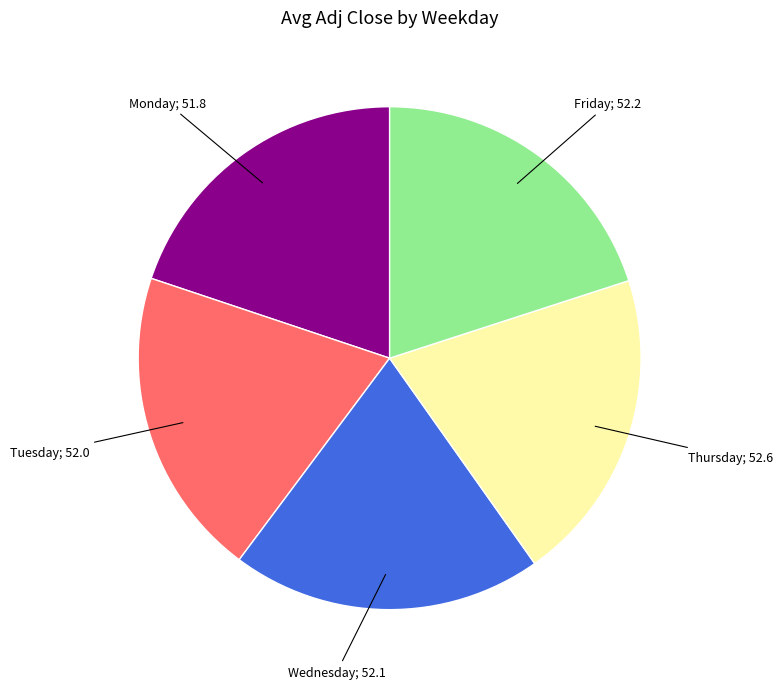

Is there any slice that represents more than half of the pie?

No